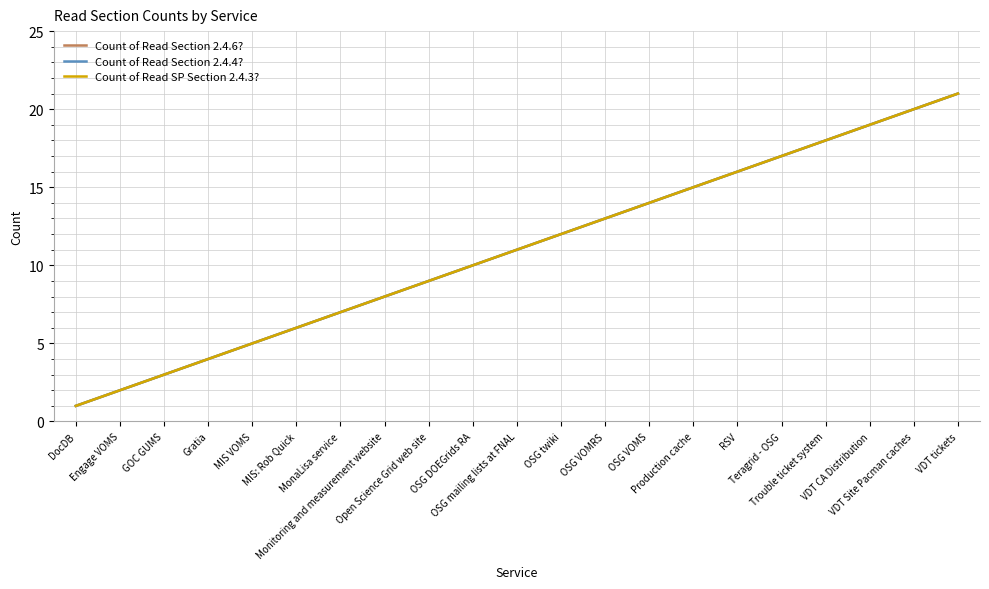

Does the chart have visible grid lines?

Yes